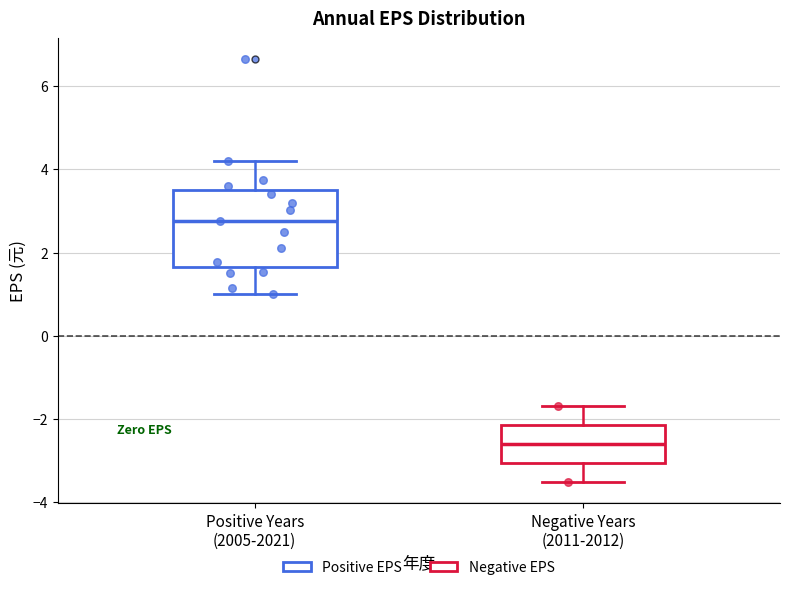

Reading left to right, transcribe this box plot: for each box, give where its median line is, the range the box spans, and where its two whiskers end, as read against the y-axis. The values are not printed on the chart, so give them approximately, as read against the axis.

Positive Years (2005-2021): median 2.8, box 1.6 to 3.6, whiskers 1.0 to 4.2
Negative Years (2011-2012): median -2.6, box -3.0 to -2.2, whiskers -3.6 to -1.6